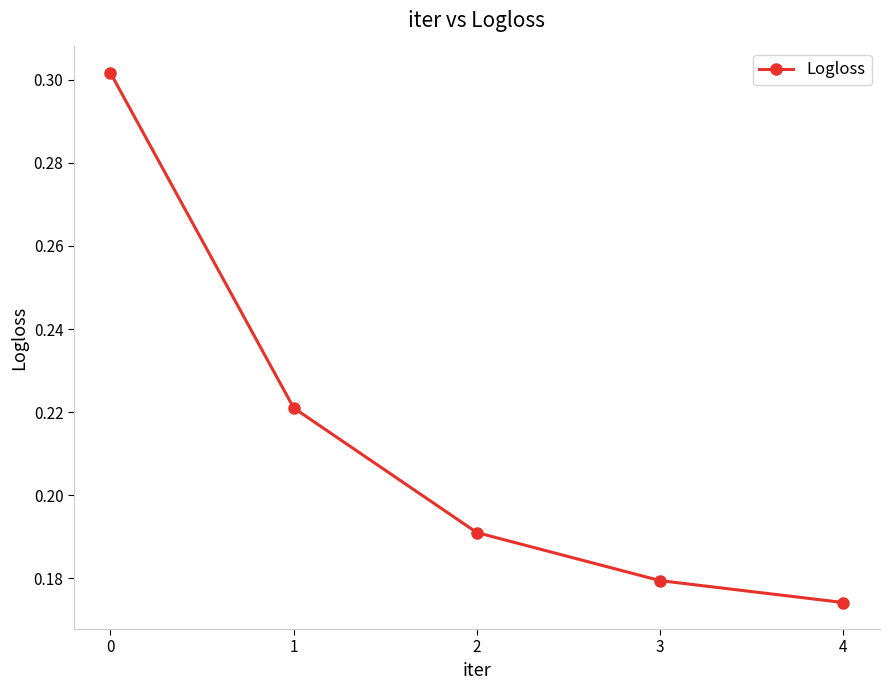

What is the difference between the values at 4 and 0?

0.1